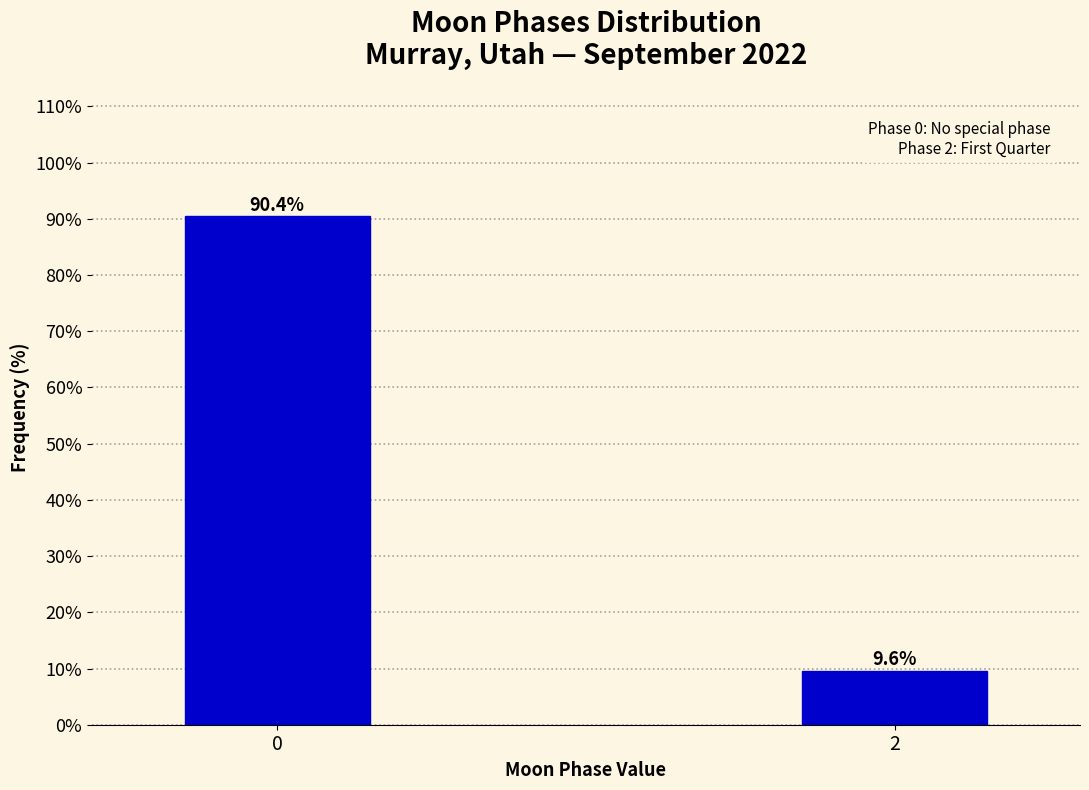

Reading left to right, what are all the values shown in this chart?

0=90.4	2=9.6